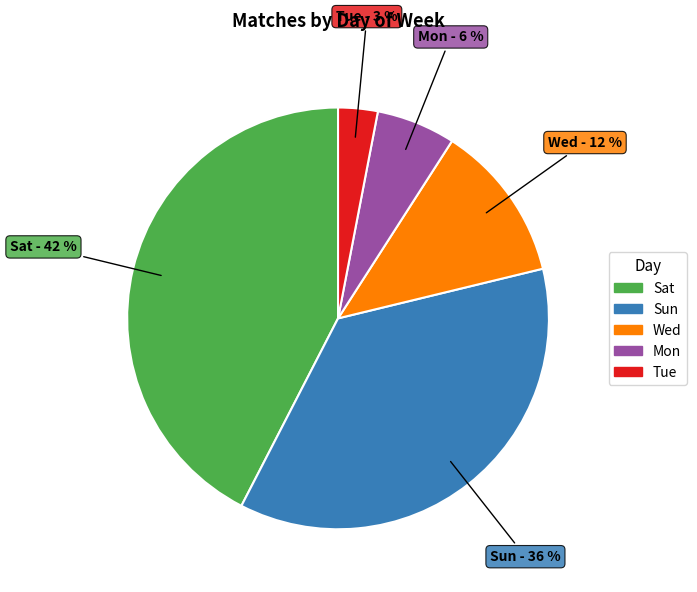

Does Sat account for over 50% of the chart?

No